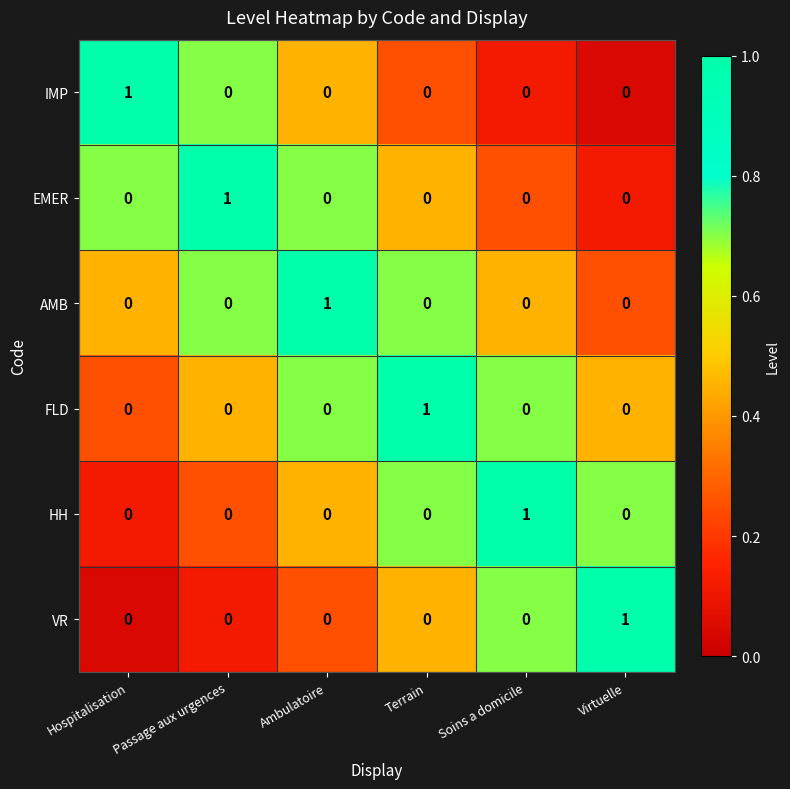

How many distinct data groups are displayed?

6